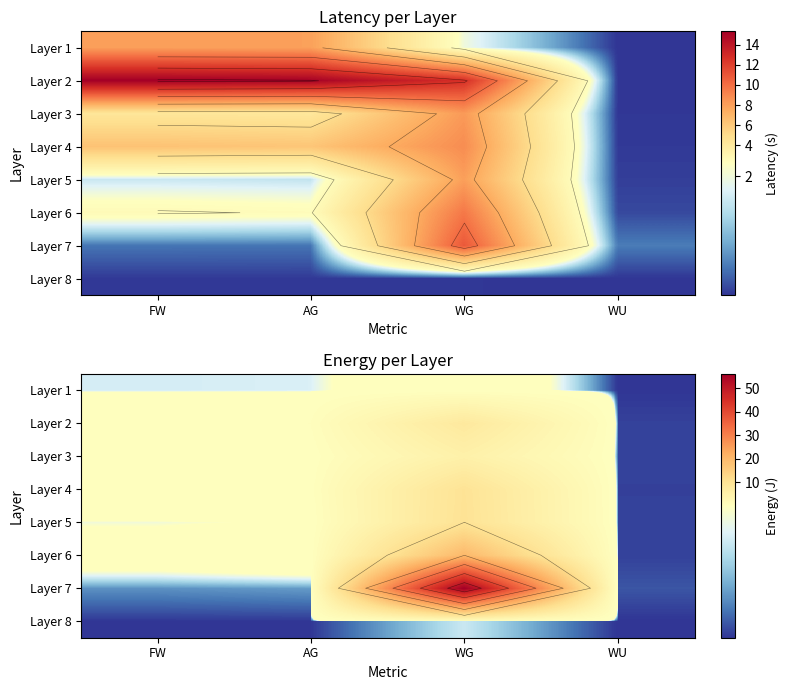

What is the difference between the highest and lowest values at WG?

56.1